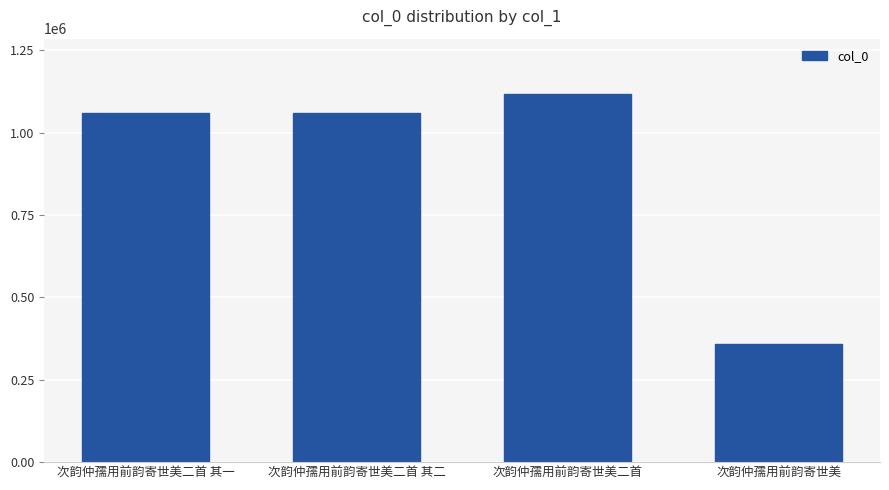

What position from the right is 次韵仲孺用前韵寄世美二首?

2